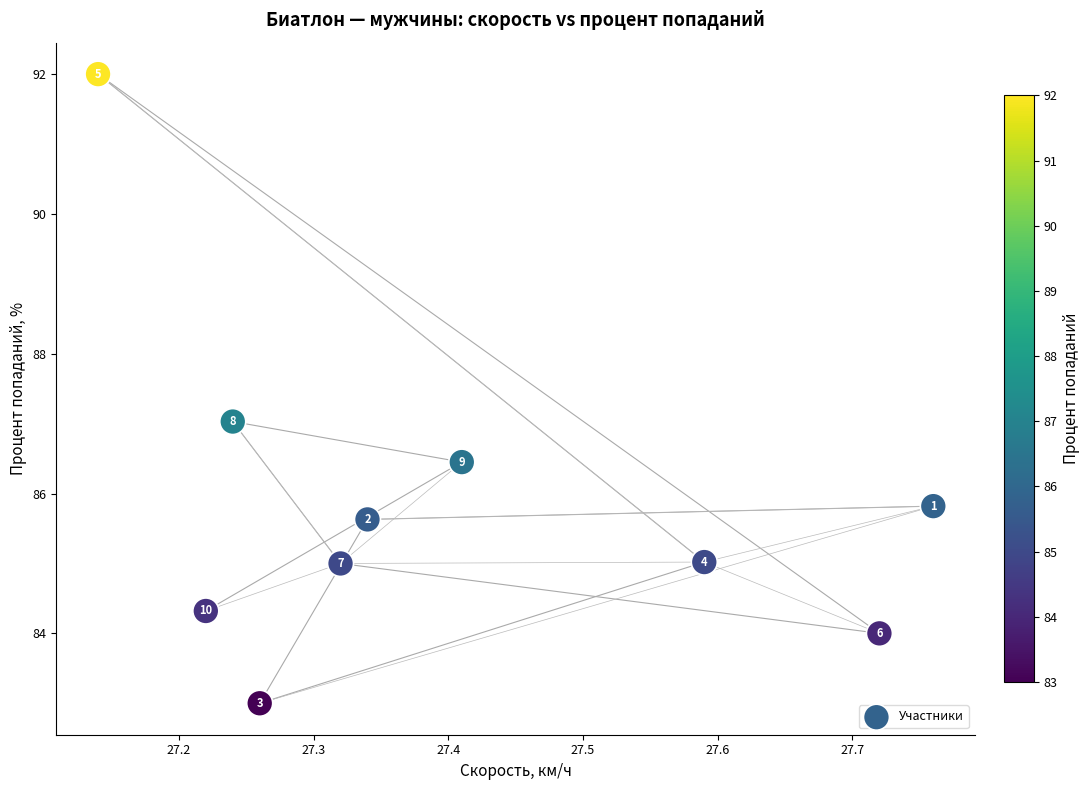

What Y value in the scatter plot is closest to 87?

87.0